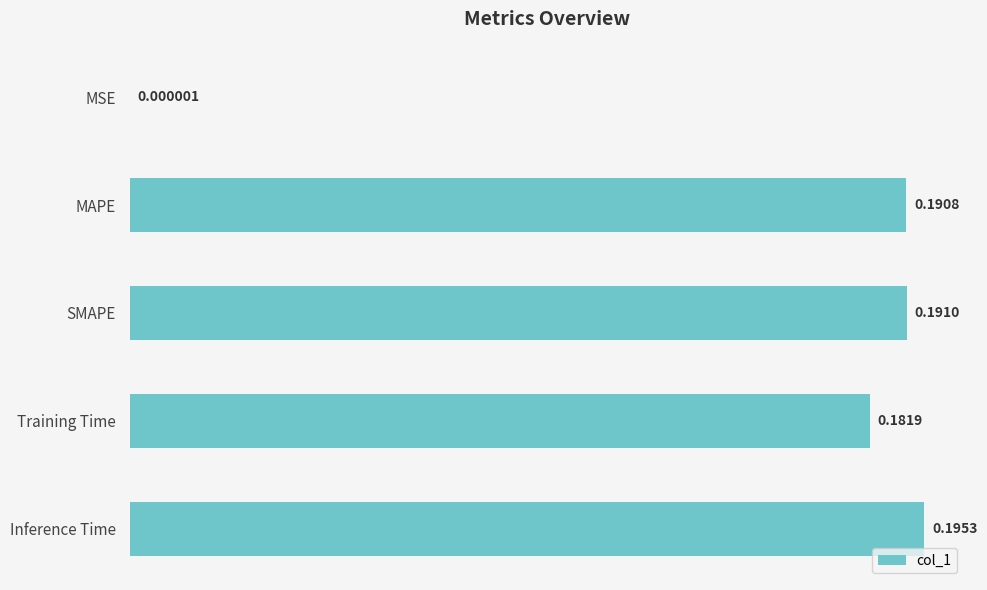

Which label corresponds to the largest value in the chart?

Inference Time